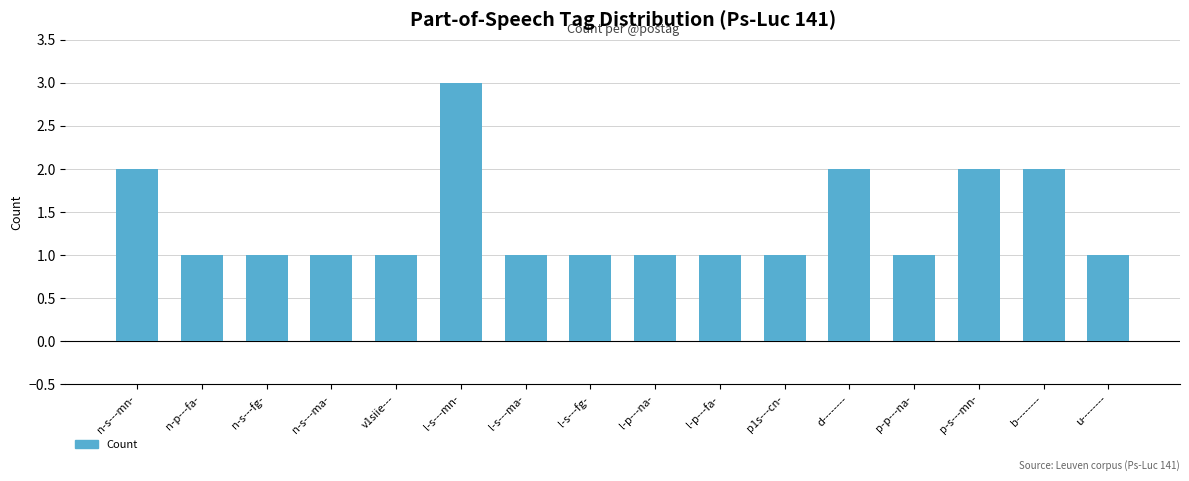

Count the values in the range 1 to 2.

15